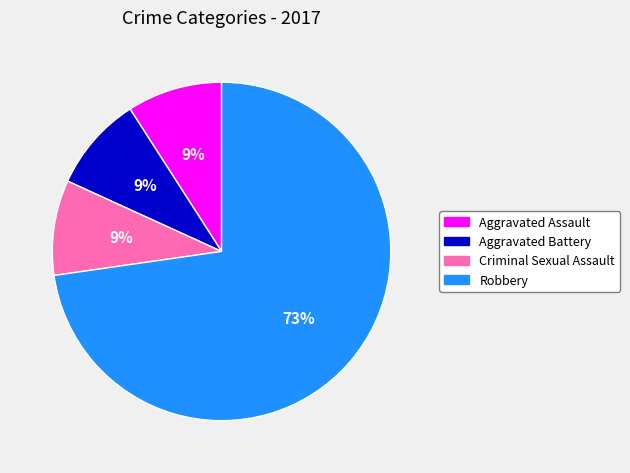

Is there a majority slice in this chart?

Yes